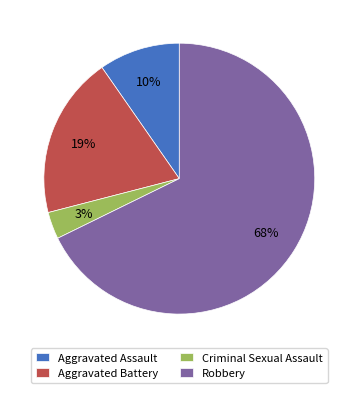

Count the number of slices in the pie.

4